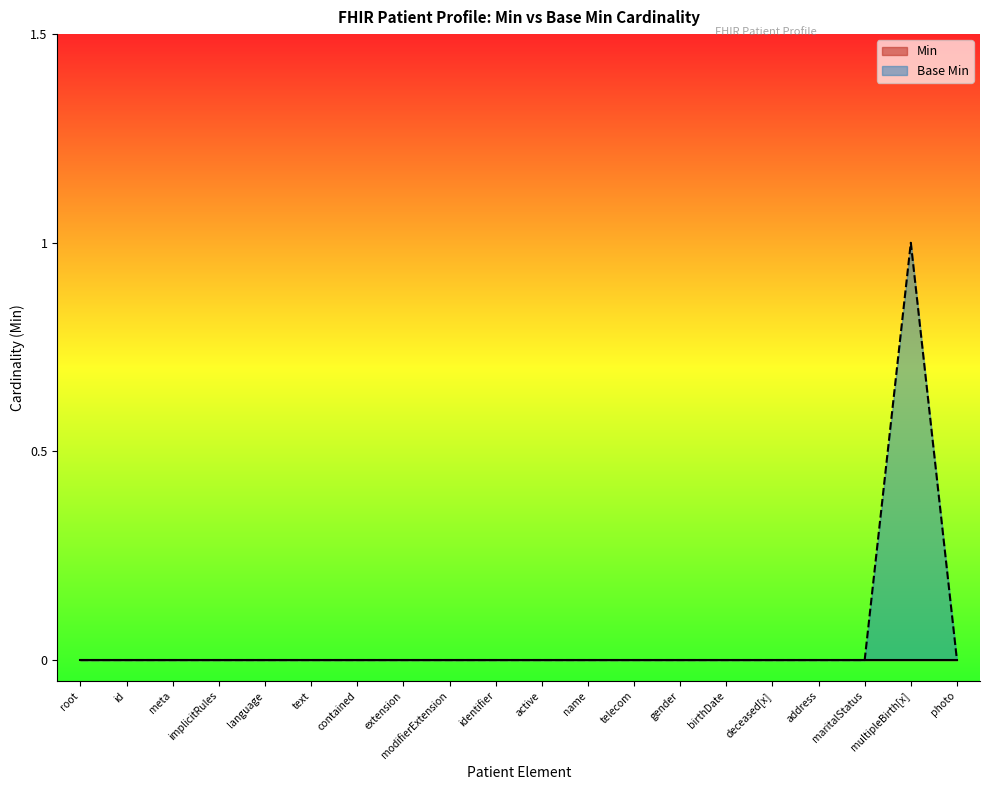

What position from the left is multipleBirth[x]?

19